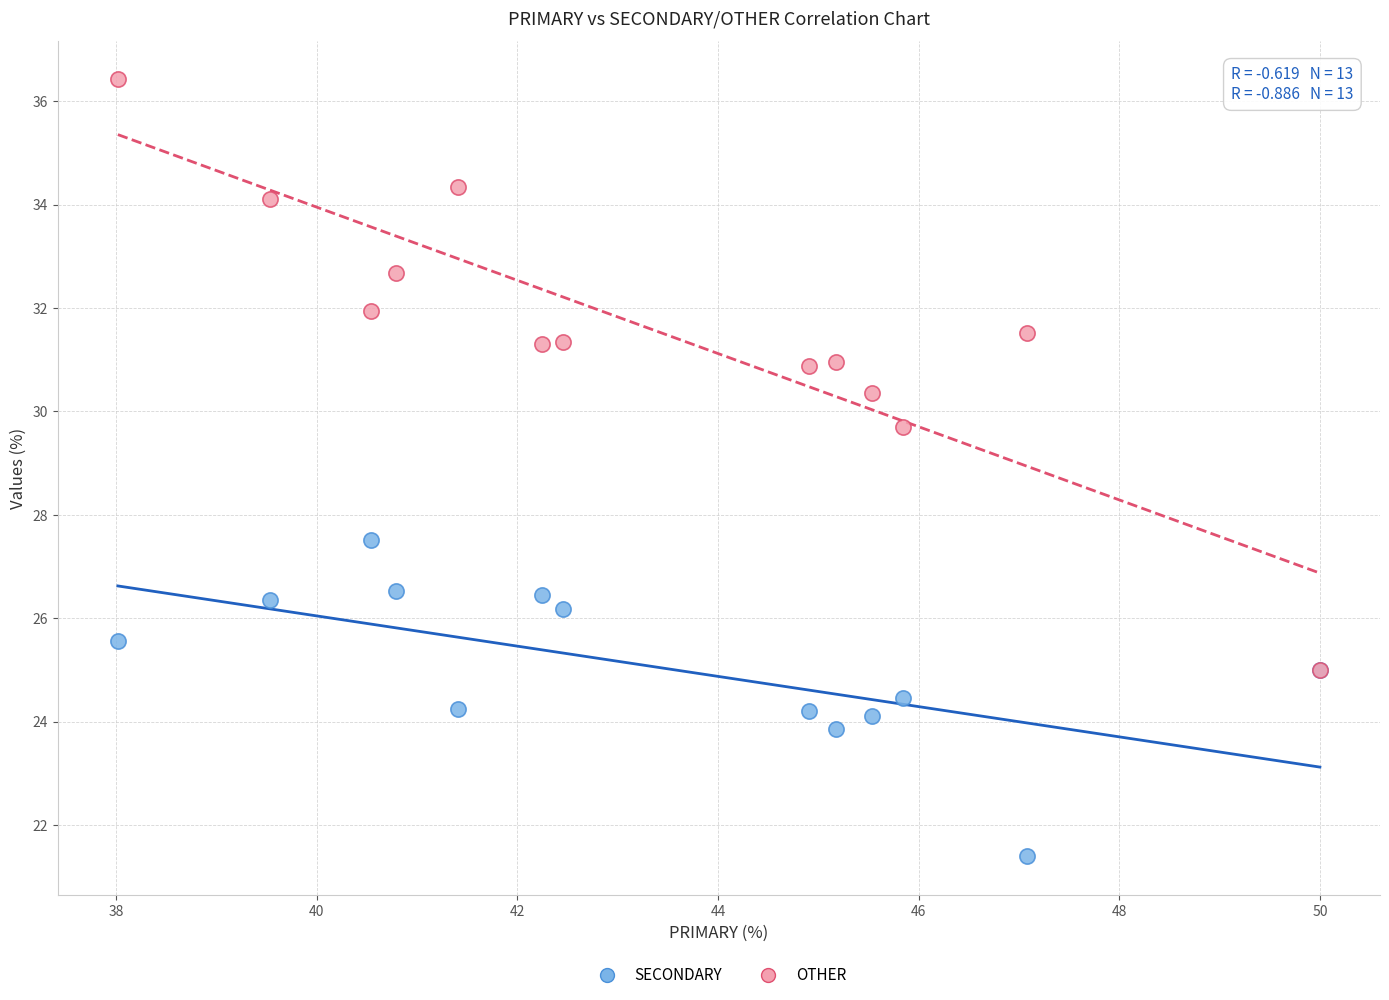

Across all series, what Y value is closest to 28?

27.5